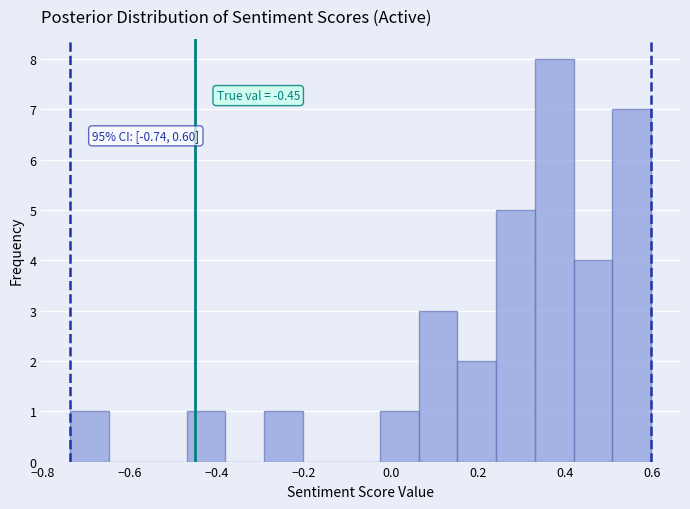

Which range on the x-axis has the tallest bar?

0.34 to 0.42